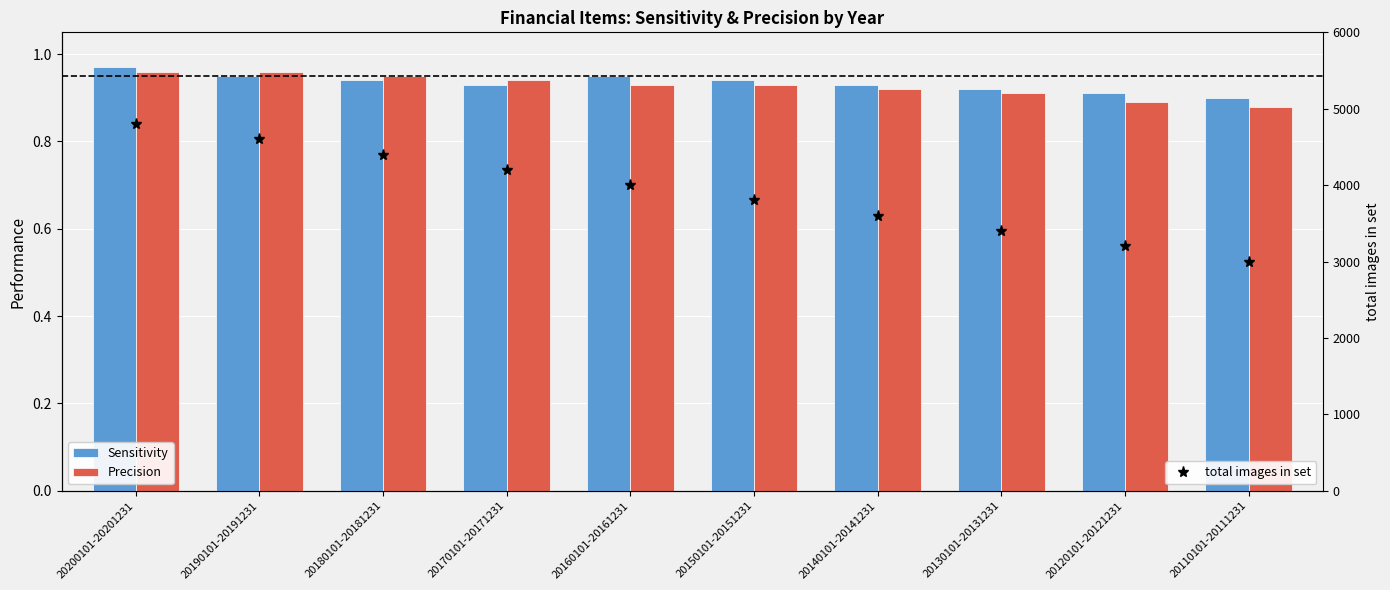

What is the total value across all series at 20180101-20181231?

4401.9